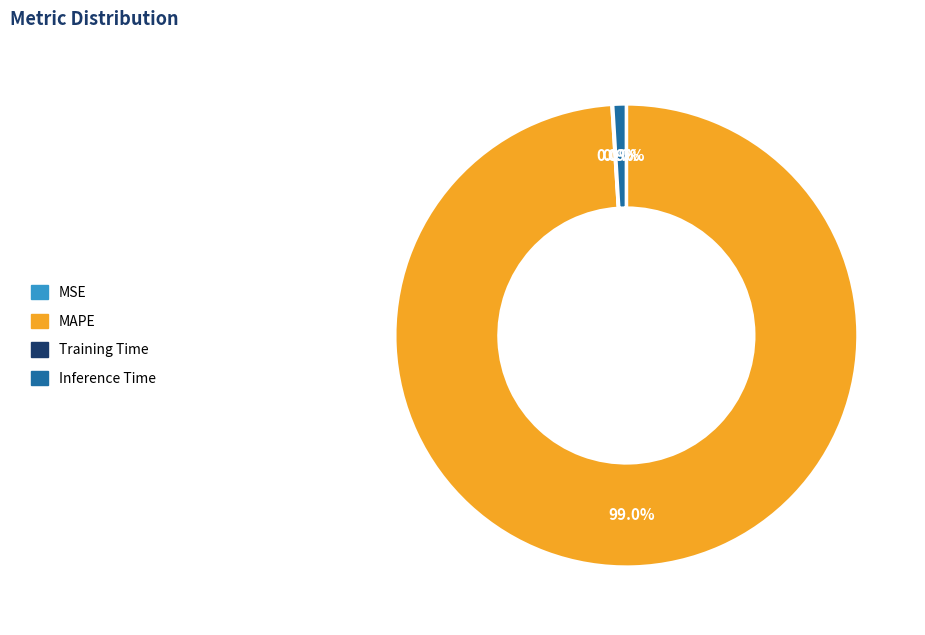

Is there a majority slice in this chart?

Yes